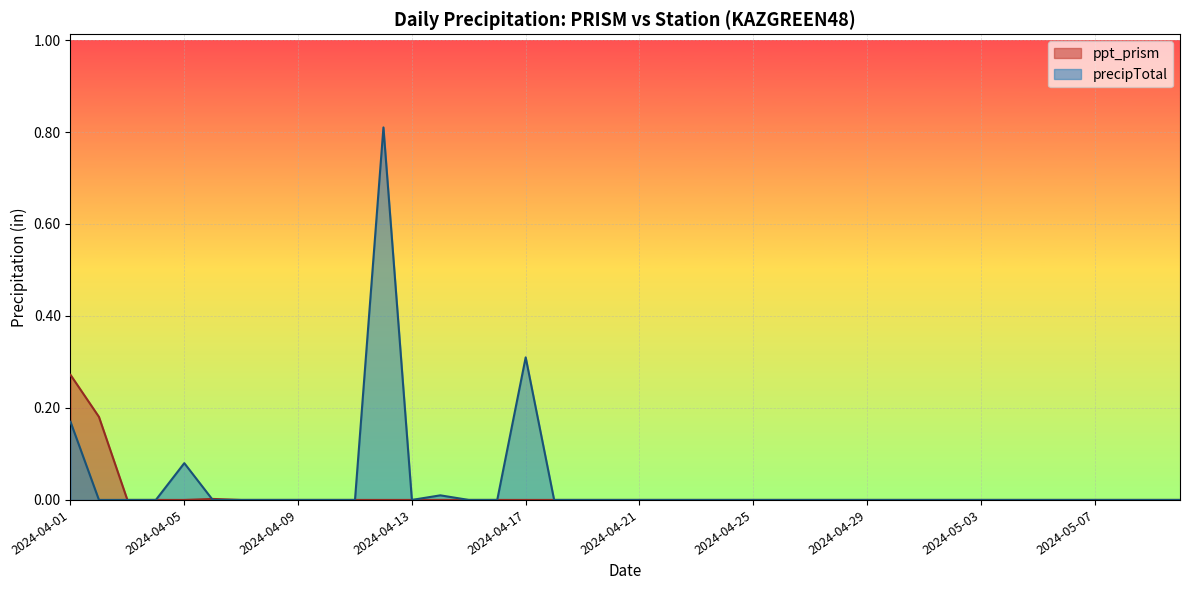

How many lines are shown in the chart?

2